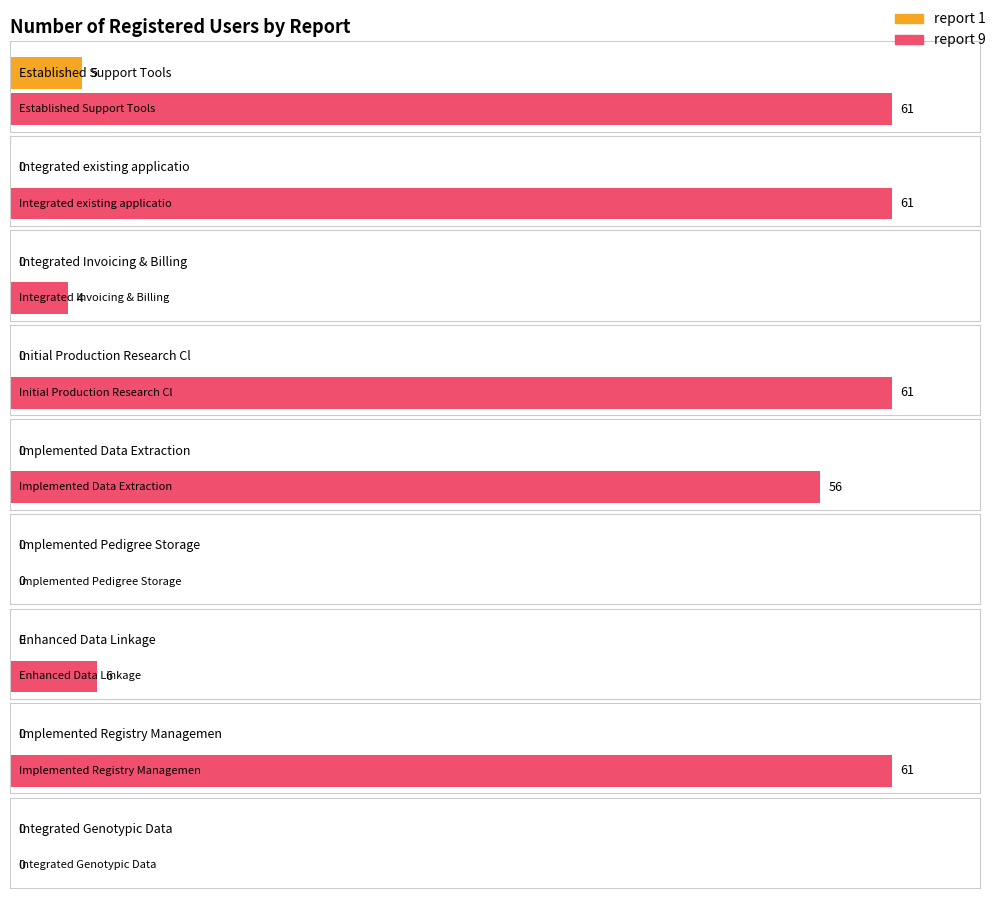

How many groups of bars are there?

9